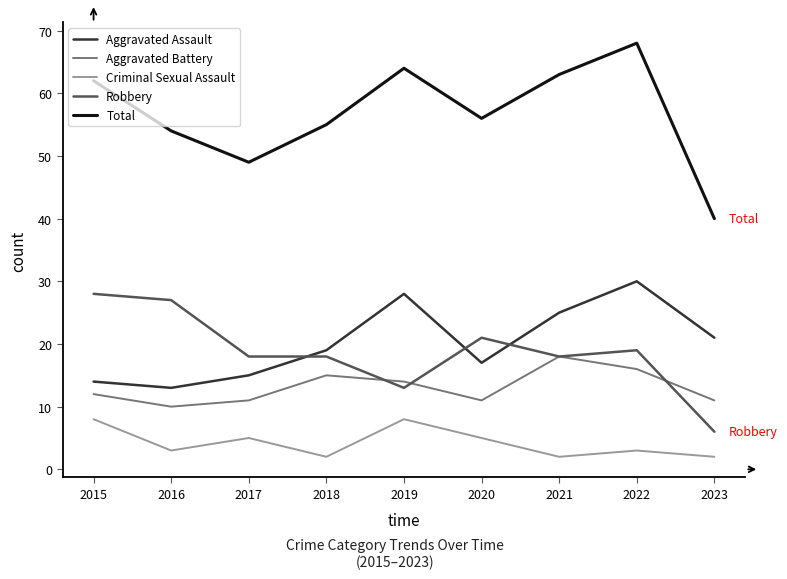

What is the smallest value displayed?

2